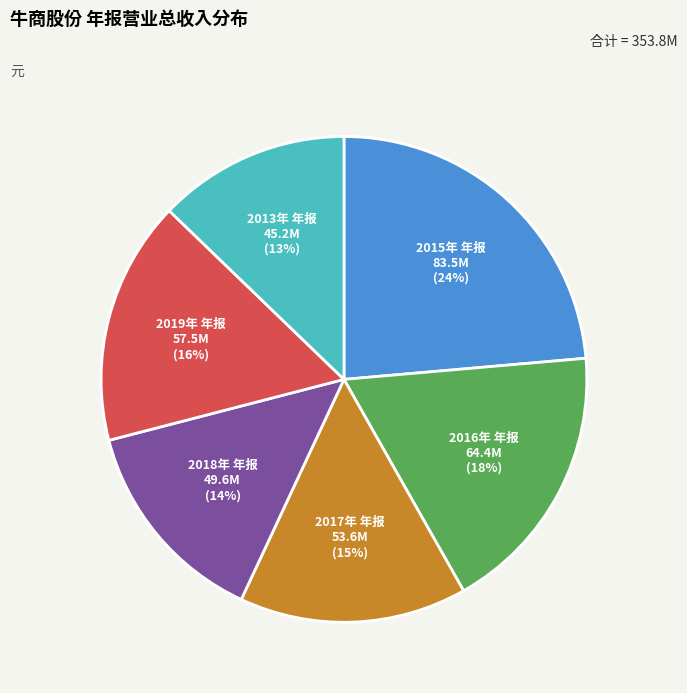

To the nearest percent, what is the combined percentage of 2015年 年报 and 2016年 年报?

42%